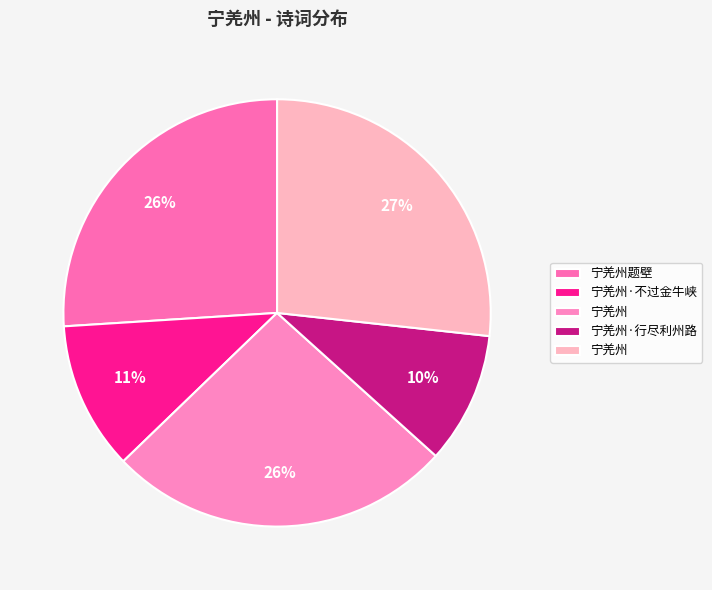

How many segments does this pie chart have?

5